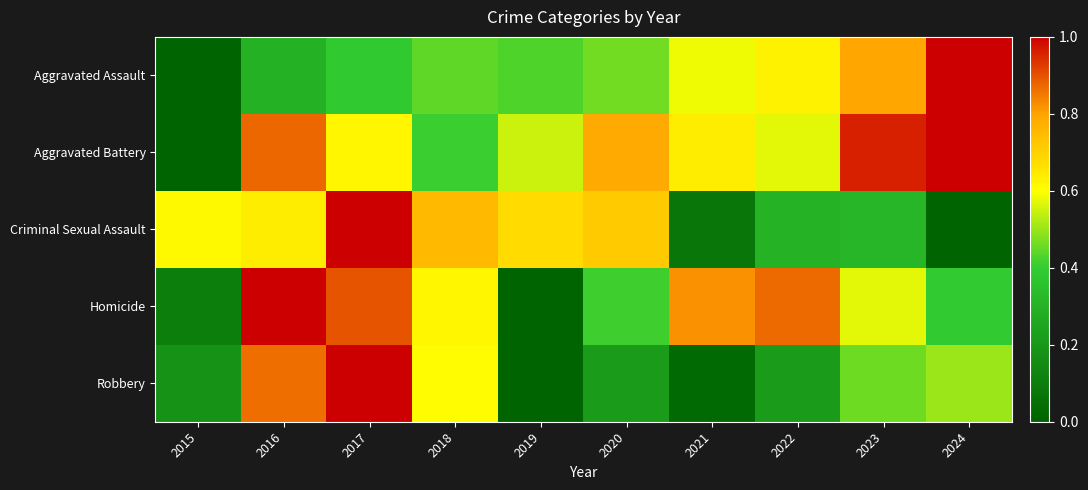

Between 2016 and 2017, which series saw the biggest shift?

Criminal Sexual Assault